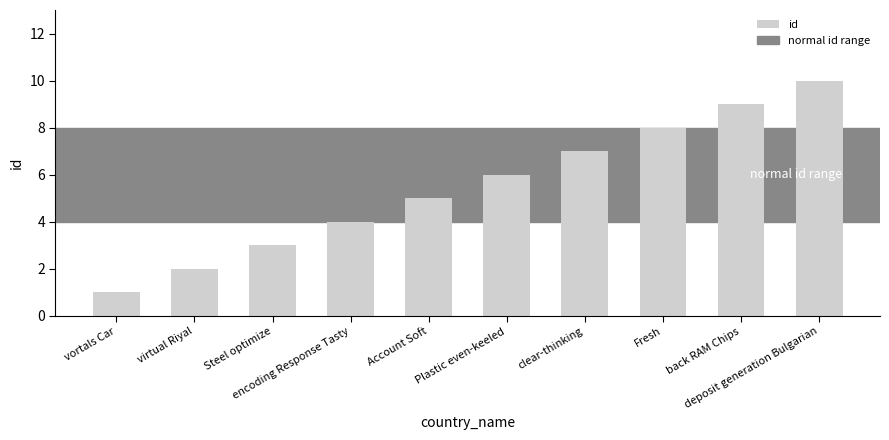

How many data points are less than 6?

5